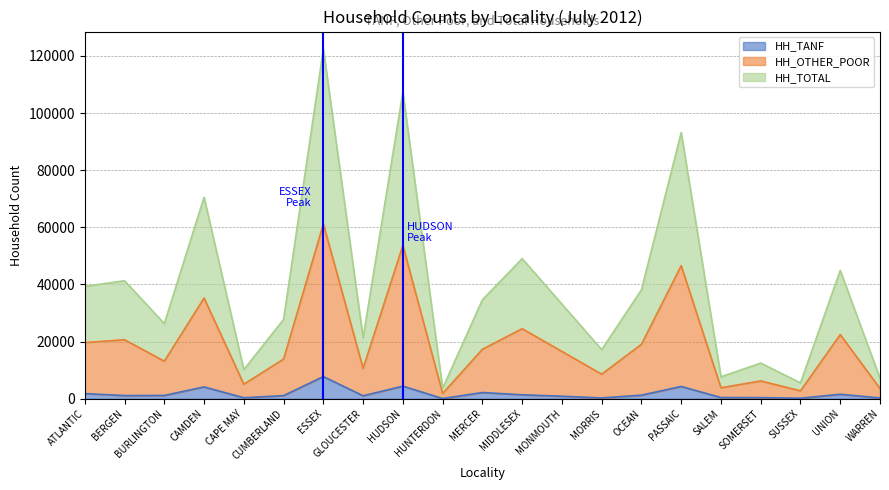

Which series has the largest range (max minus min)?

HH_TOTAL